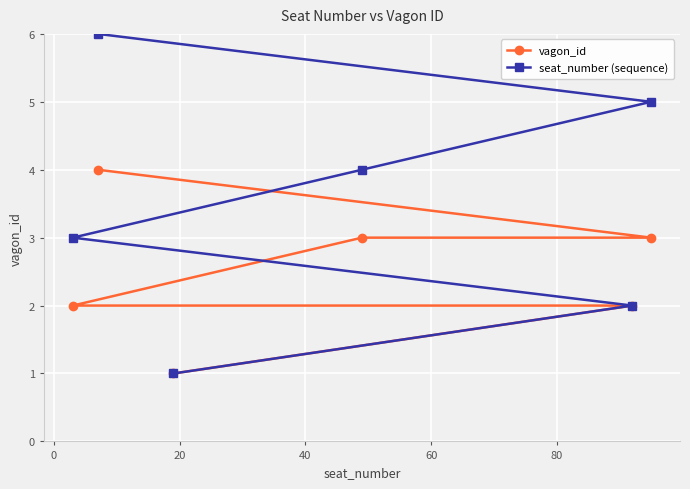

How many lines are shown in the chart?

2